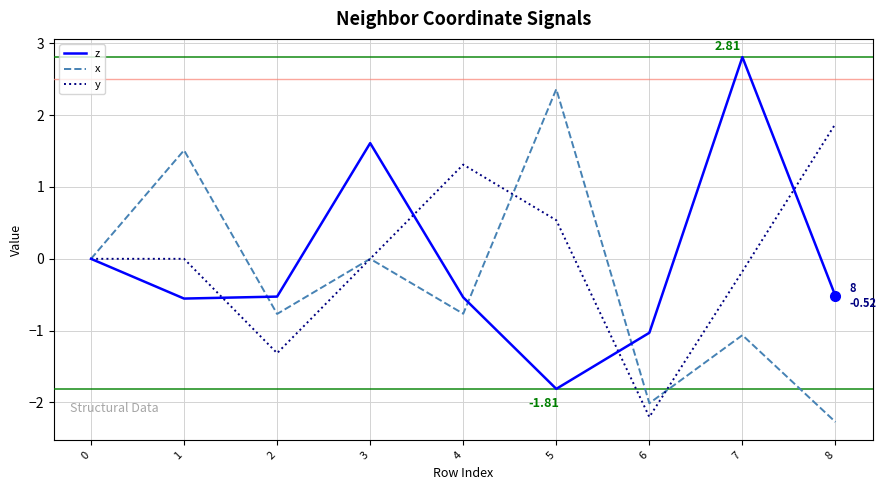

At which category does y reach its first local valley?

2